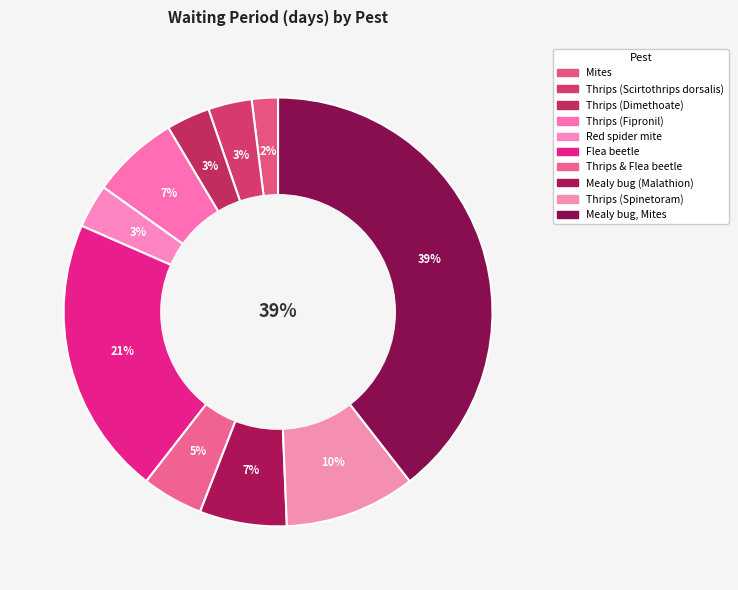

What percentage do Red spider mite and Mealy bug (Malathion) together represent?

9.9%